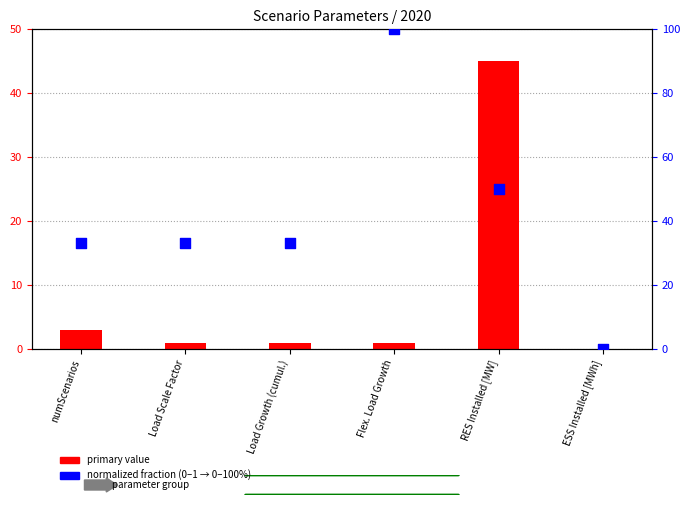

Which series has the largest total across all categories?

normalized fraction